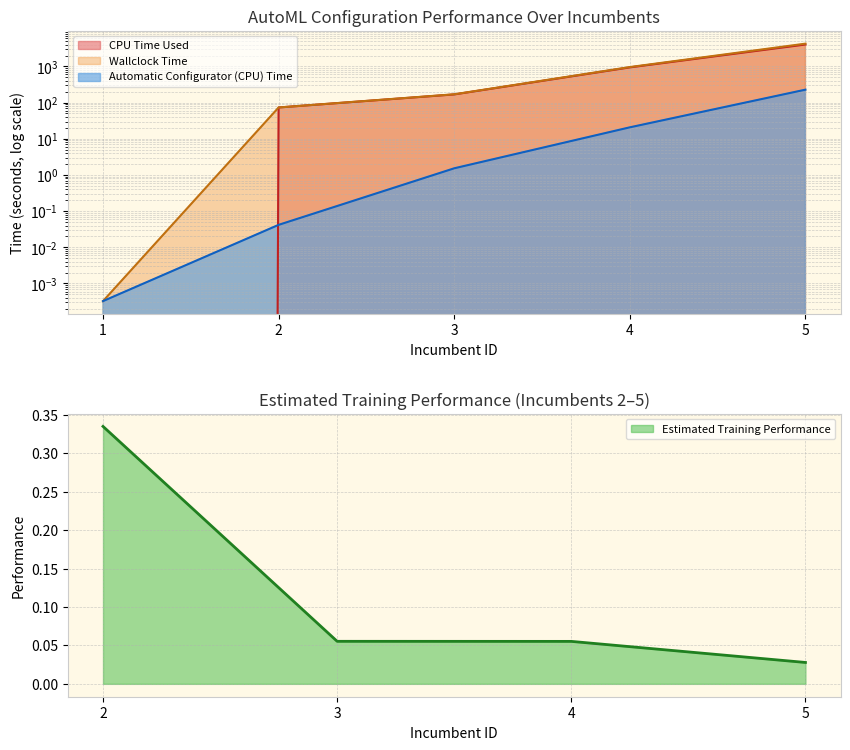

Reading left to right, transcribe all the data shown in this chart.

CPU Time Used: 1=0.0	2=73.3	3=168.3	4=940.6	5=4035.2
Wallclock Time: 1=0.0	2=73.4	3=169.8	4=961.3	5=4263.1
Automatic Configurator (CPU) Time: 1=0.0	2=0.0	3=1.5	4=20.7	5=227.9